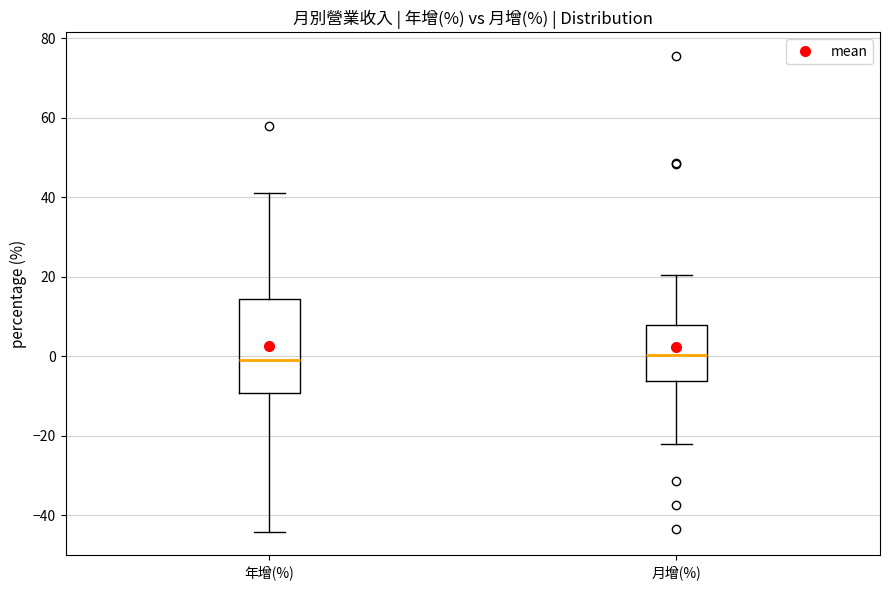

Reading left to right, transcribe this box plot: for each box, give where its median line is, the range the box spans, and where its two whiskers end, as read against the y-axis. The values are not printed on the chart, so give them approximately, as read against the axis.

年增(%): median -2, box -10 to 14, whiskers -44 to 42
月增(%): median 0, box -6 to 8, whiskers -22 to 20